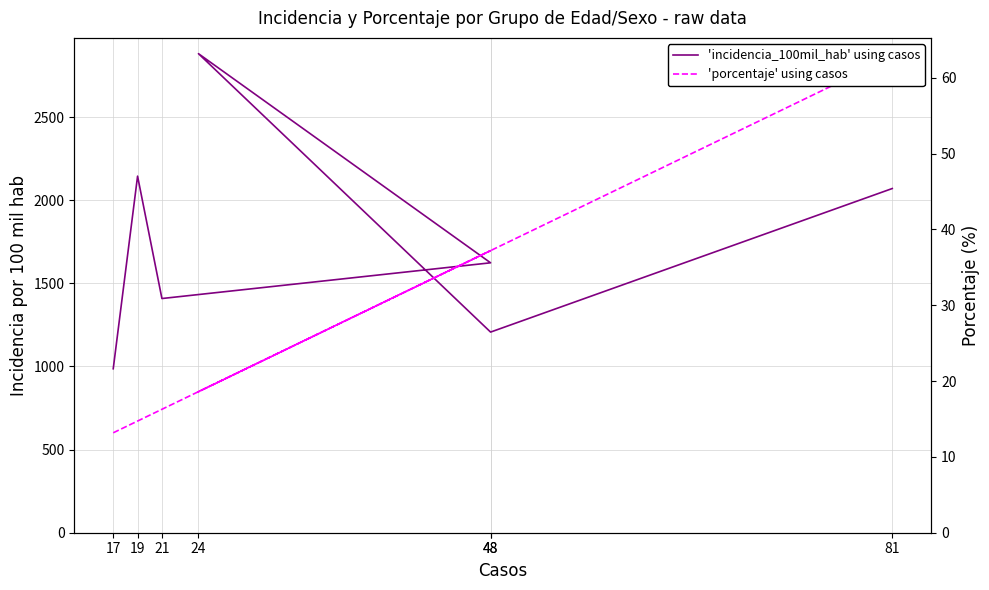

What is the maximum value shown in the chart?

2881.2